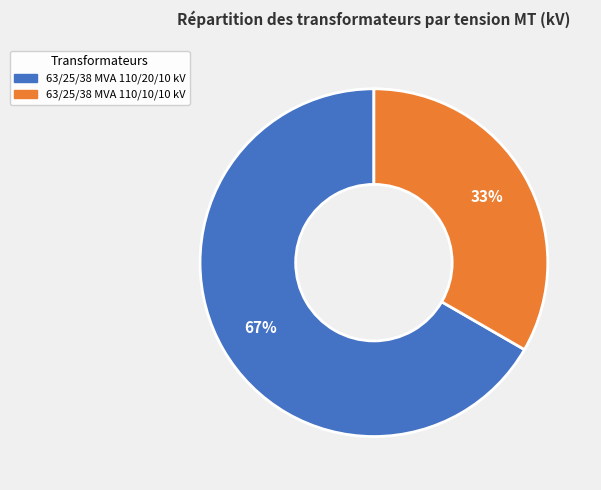

What is the ratio of the value at 63/25/38 MVA 110/10/10 kV to the value at 63/25/38 MVA 110/20/10 kV?

0.5